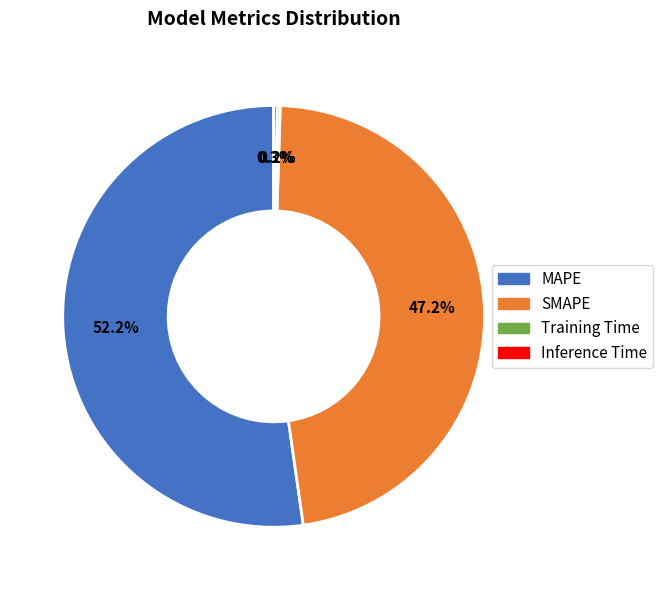

Is there any slice that represents more than half of the pie?

Yes